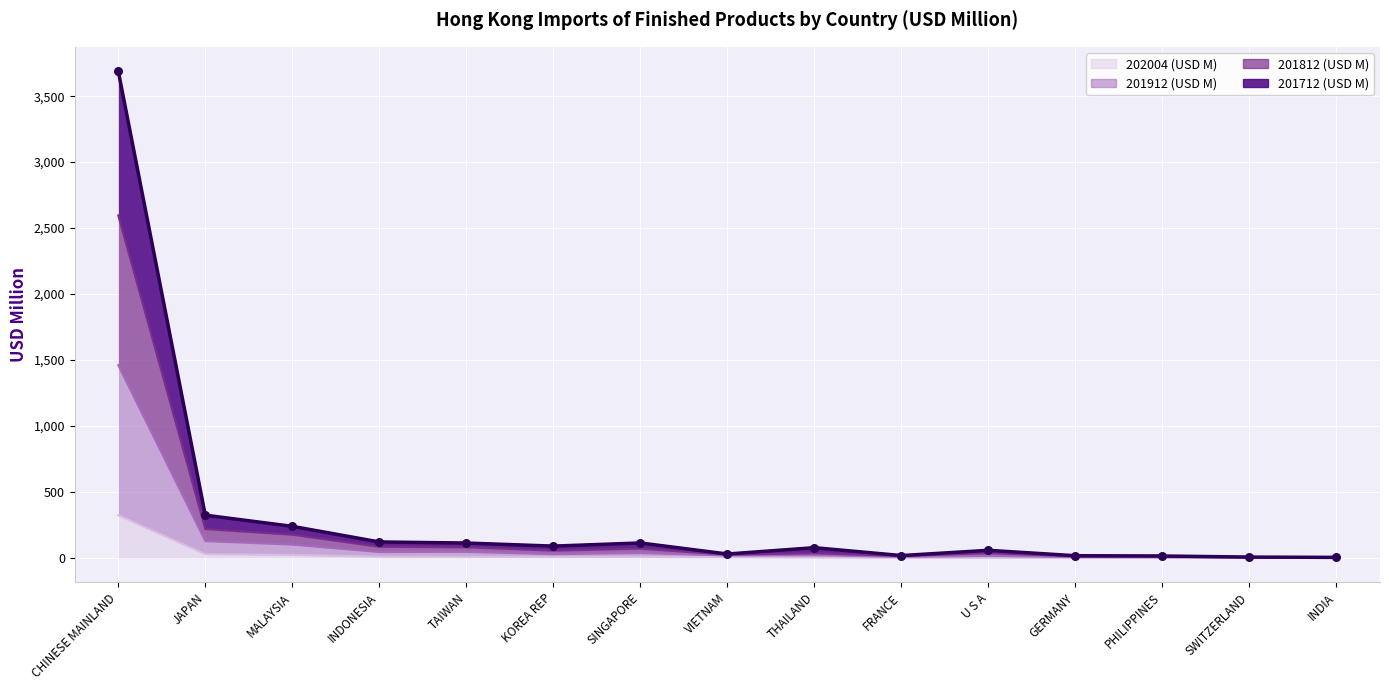

Which series has the largest total across all categories?

201712 (USD M)